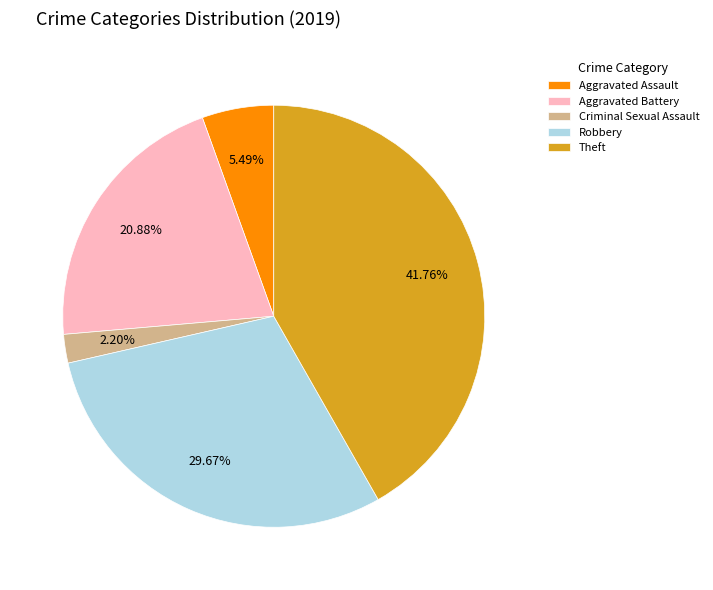

Is the sum of Theft and Robbery greater than half?

Yes